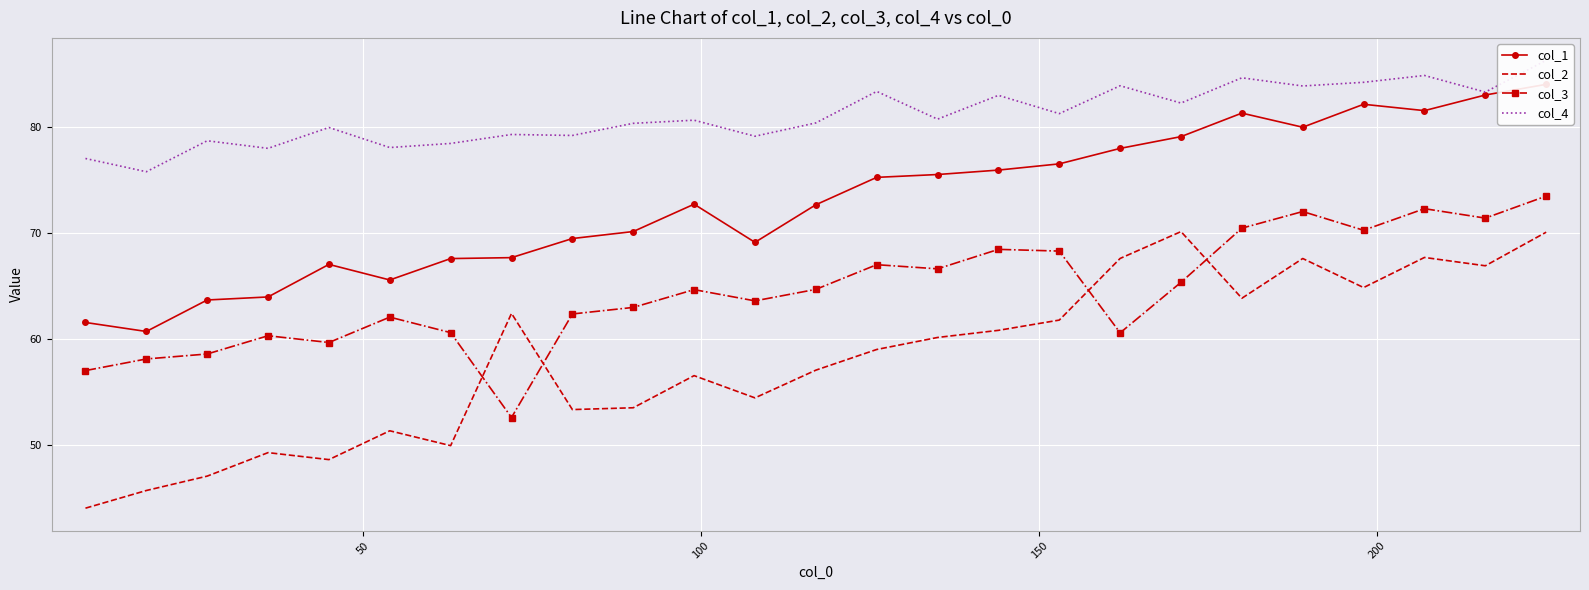

What is the highest value of the col_2 series?

70.2